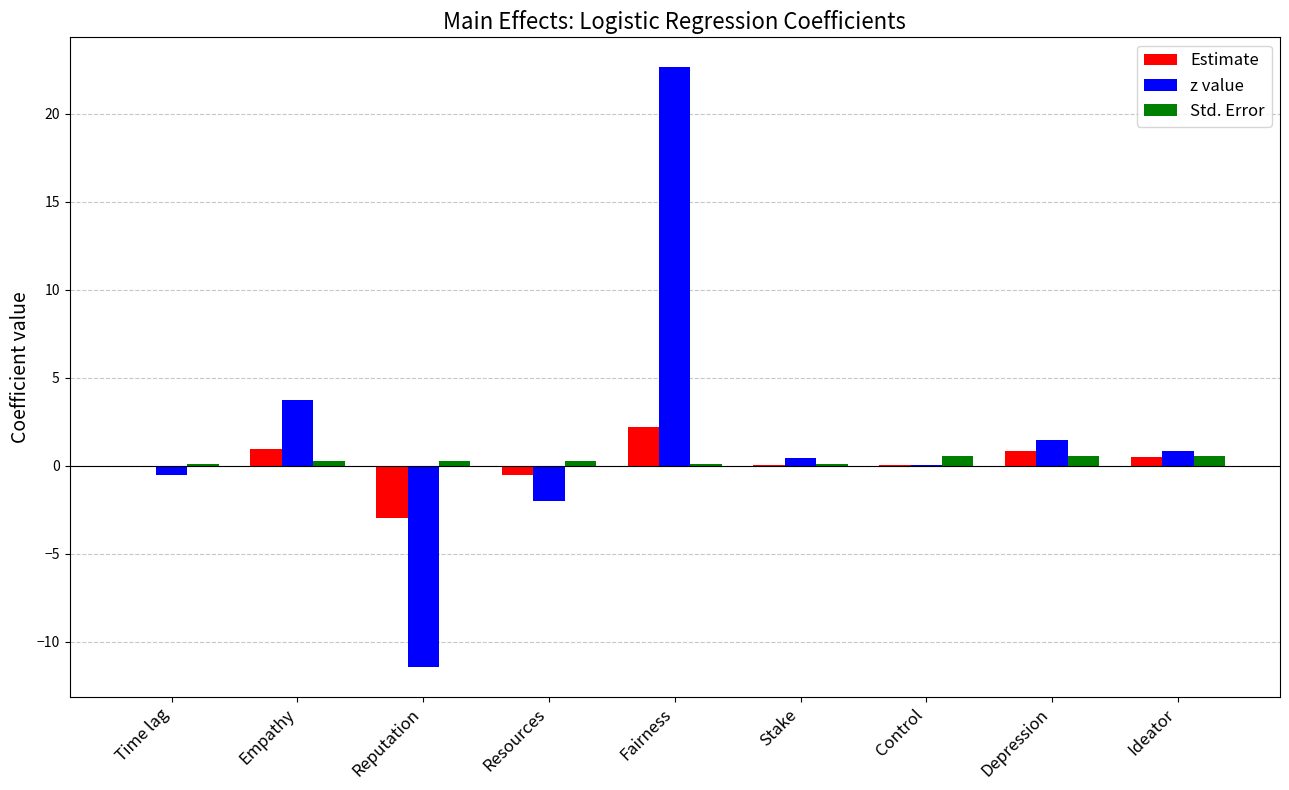

How many data points does each series have?

9